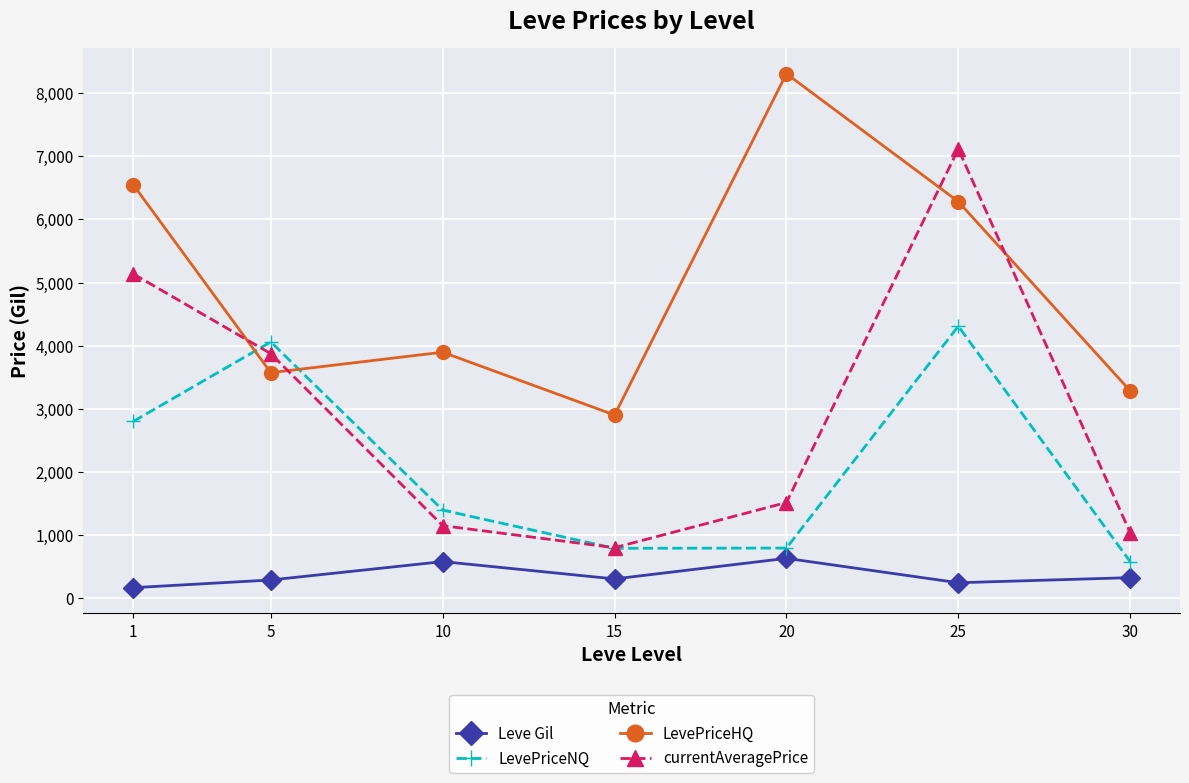

What is the sum of all LevePriceNQ values?

14715.9